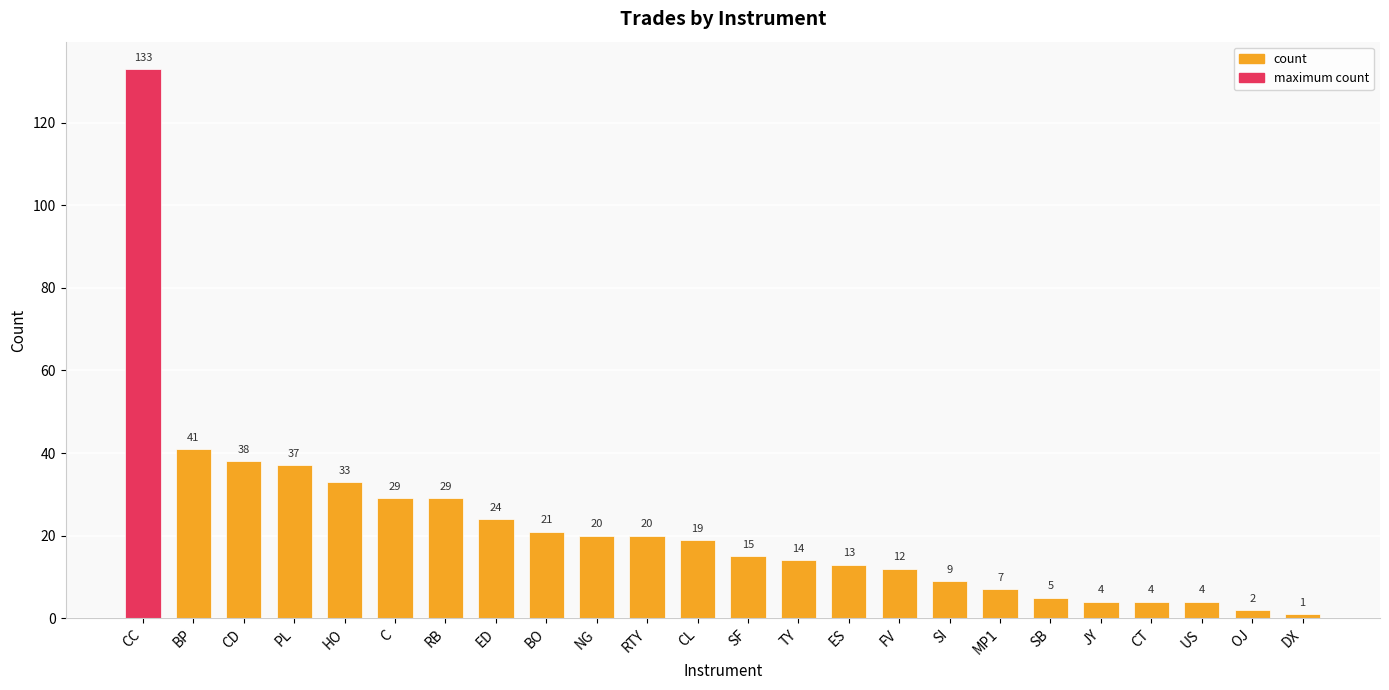

Is it true that the value at BO is 21?

True